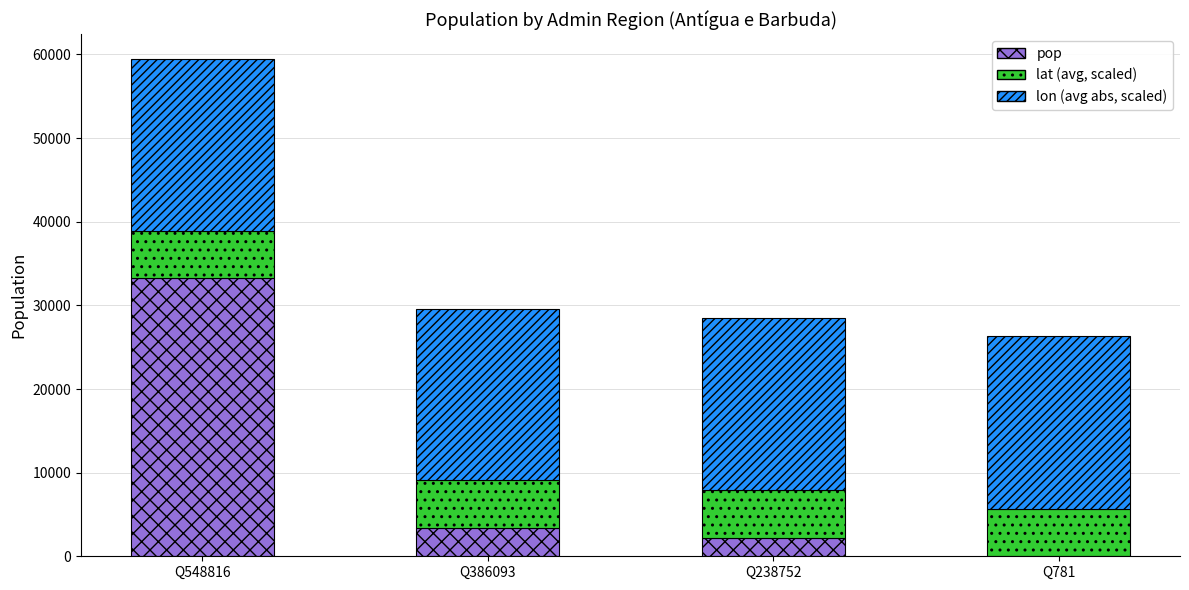

The value of pop at Q781 is 21923.5. True or false?

False